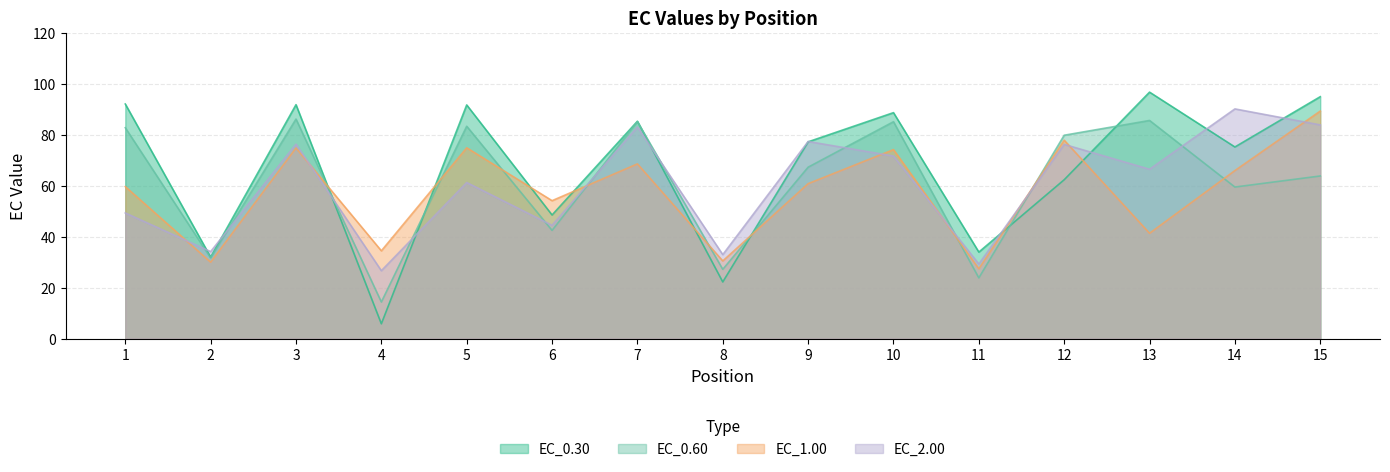

True or false: EC_0.60 has a value of 86.2 at 14.

False